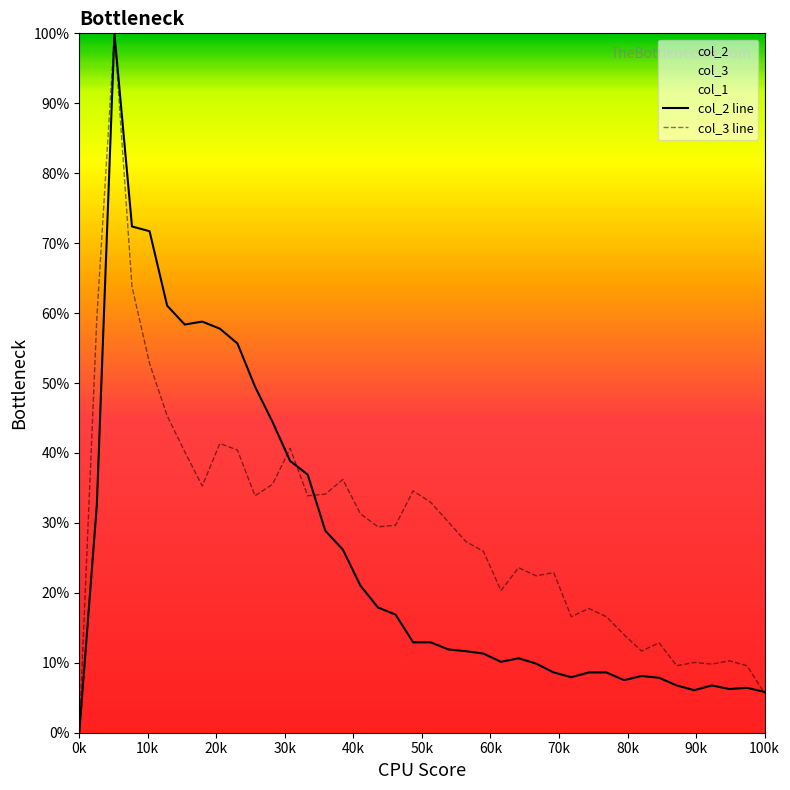

What is the value of the col_2 point at the 33rd from the left?

8.1